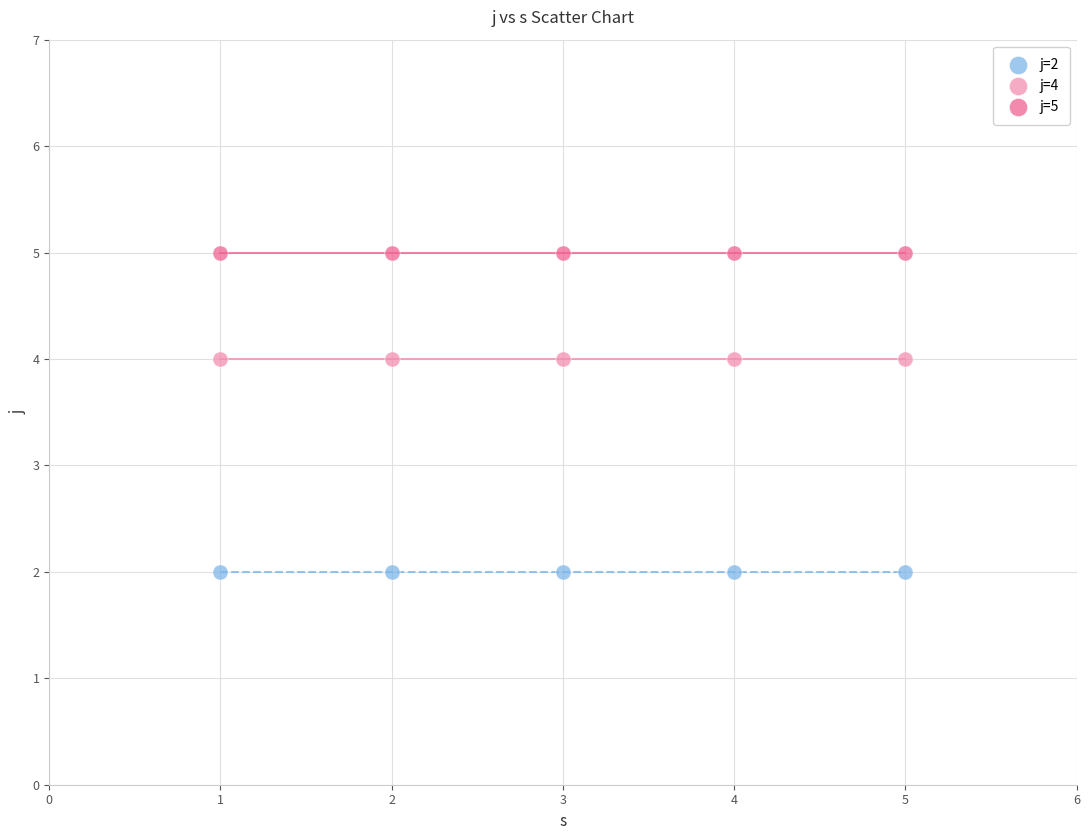

Which series contains the lowest Y value?

j=2